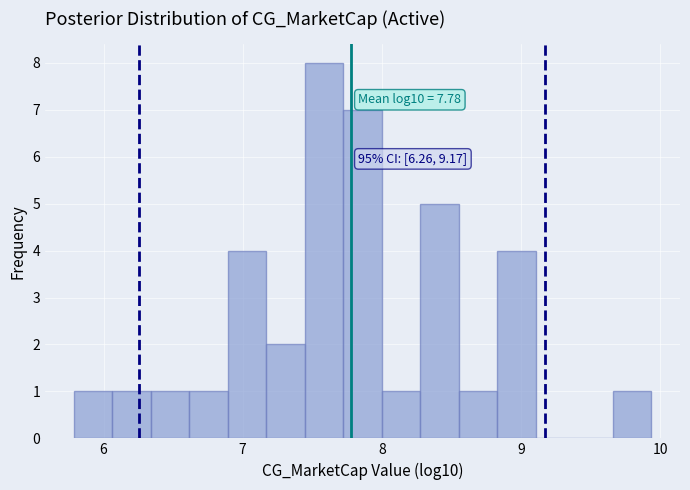

Read against the x-axis, roughly where is the centre of the tallest bar?

7.6